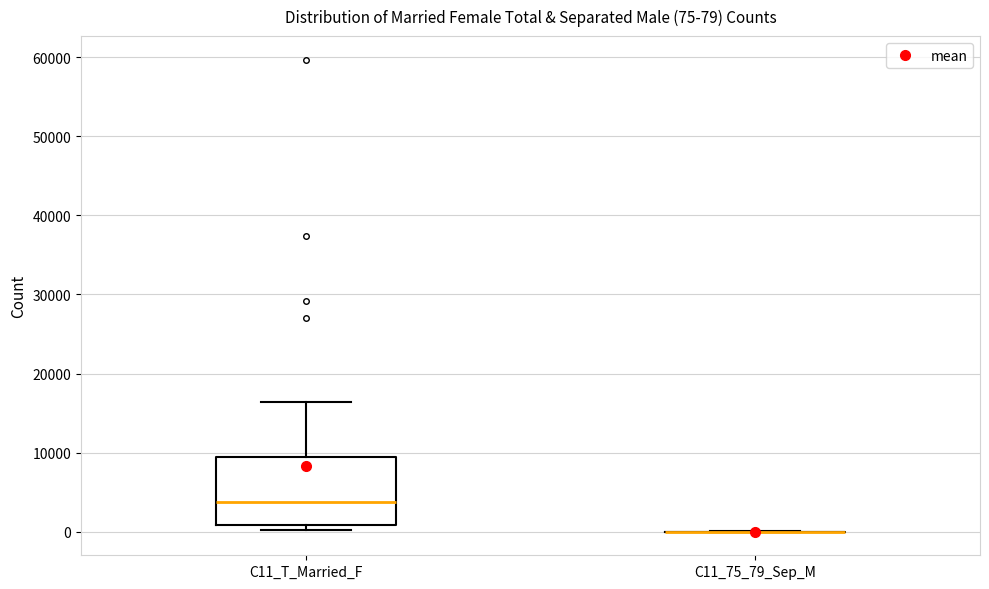

Which box is the tallest, from its lower edge to its upper edge?

C11_T_Married_F